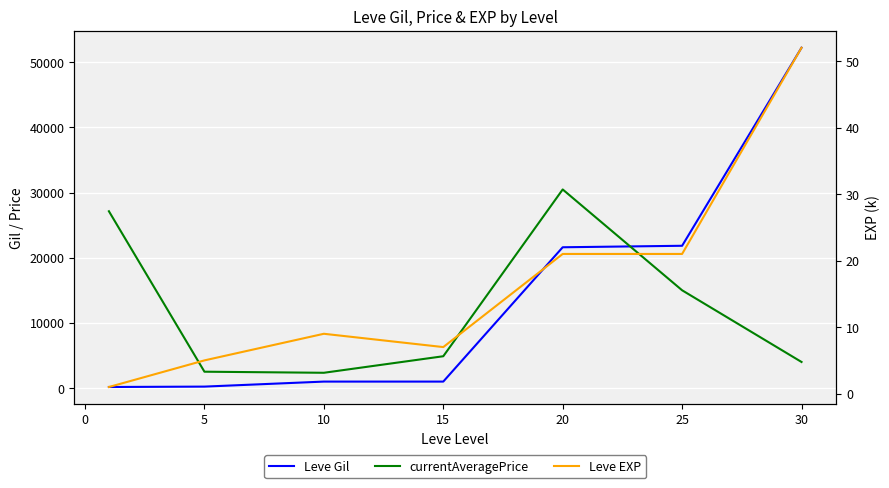

What is the maximum value shown in the chart?

52220